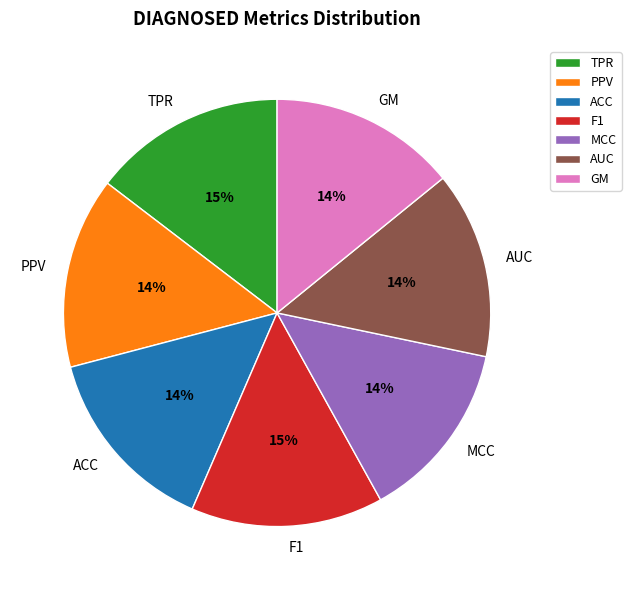

To the nearest percent, what portion does AUC represent?

14%